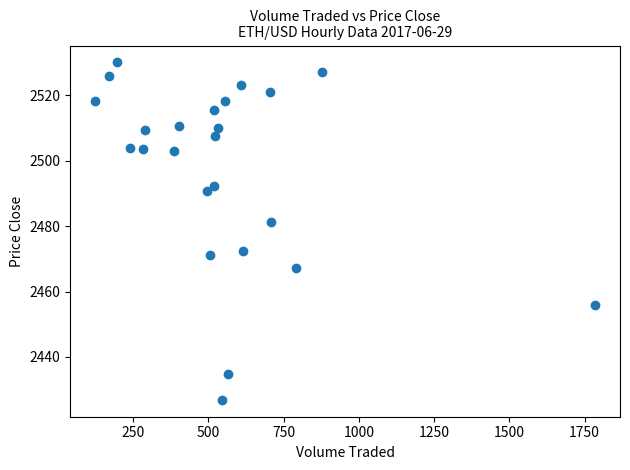

What Y value in the scatter plot is closest to 2478?

2481.2